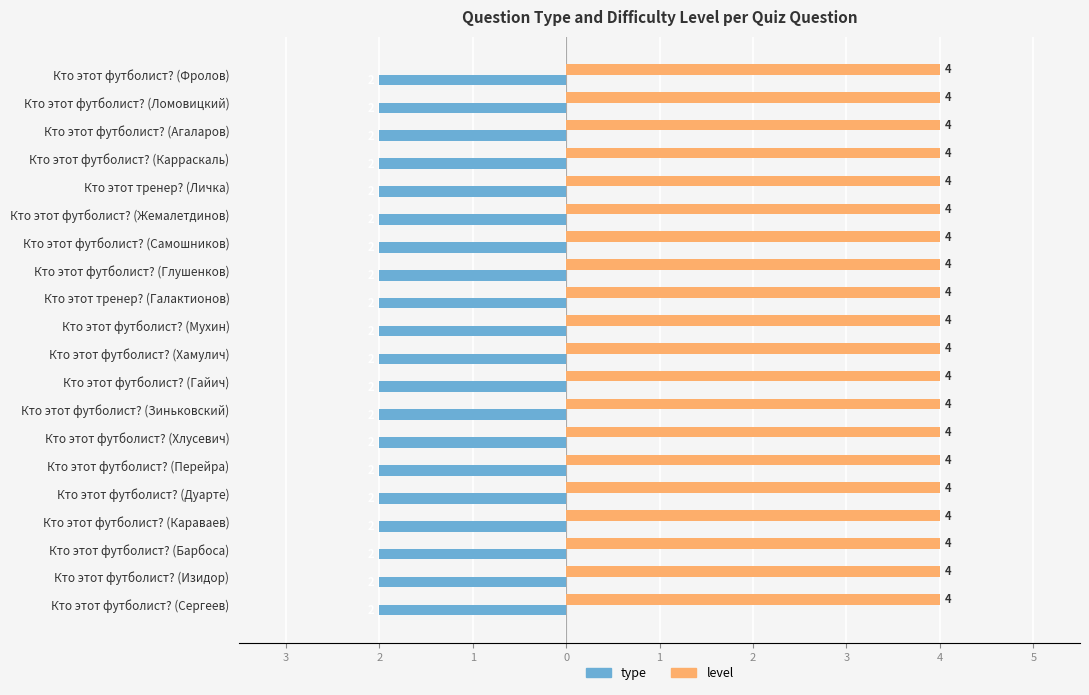

What is the minimum value shown in the chart?

2